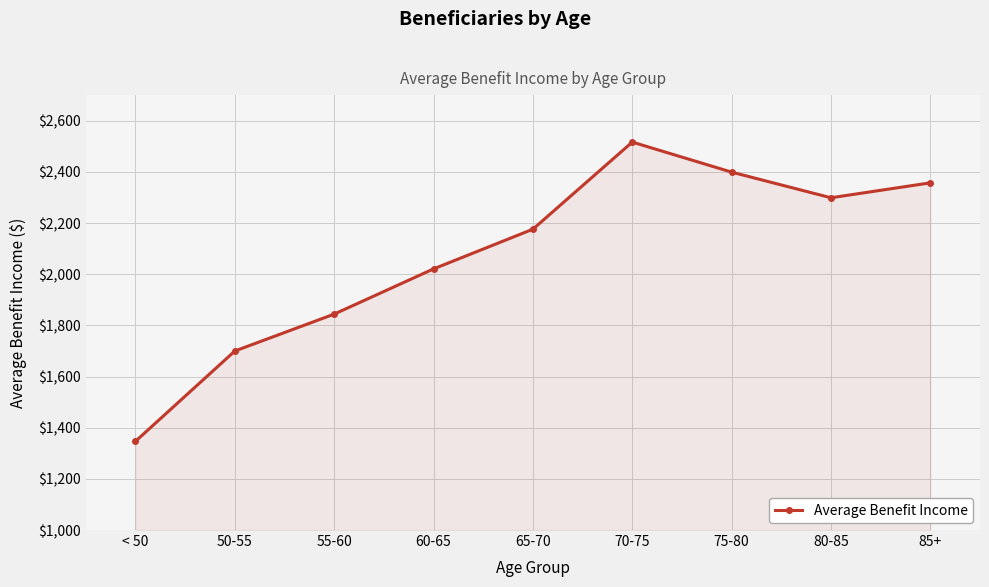

At which category does the chart reach its minimum across all series?

< 50